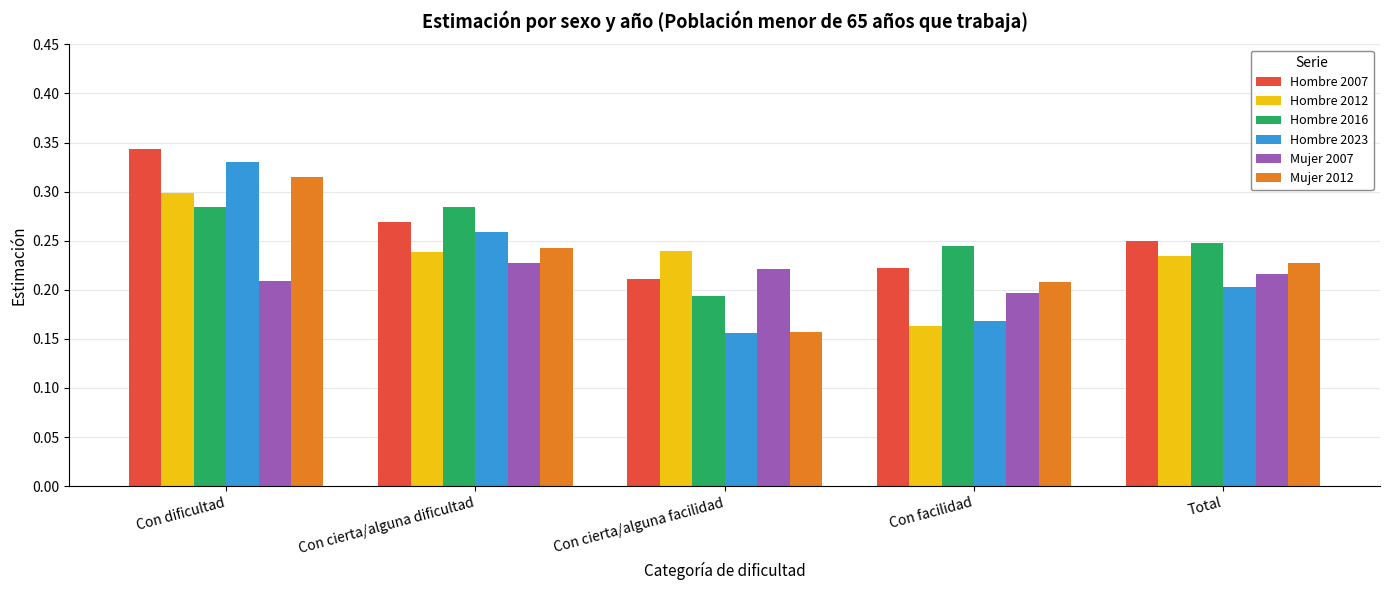

What position from the right is Con facilidad?

2